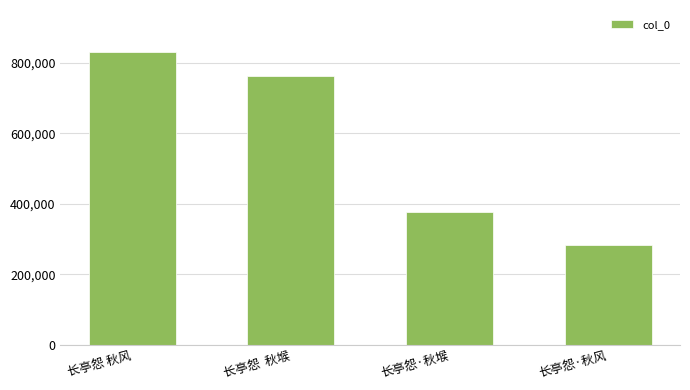

What is the greatest value displayed?

831373